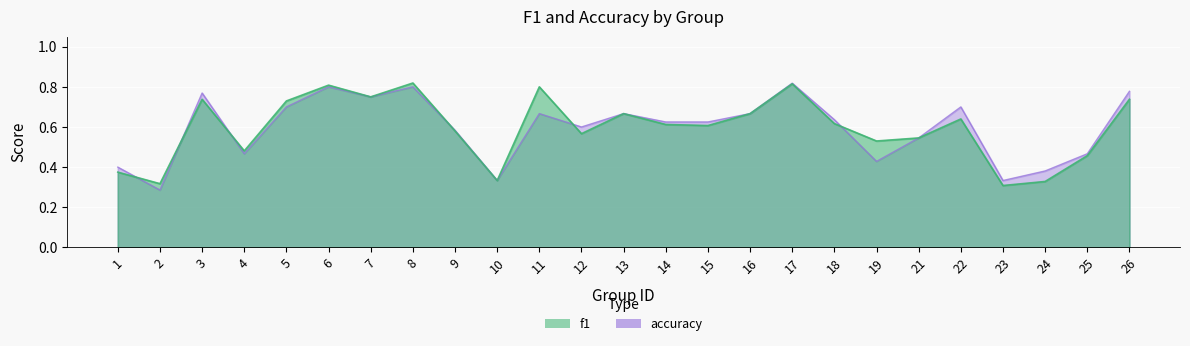

What is the total value across all series at 7?

1.5